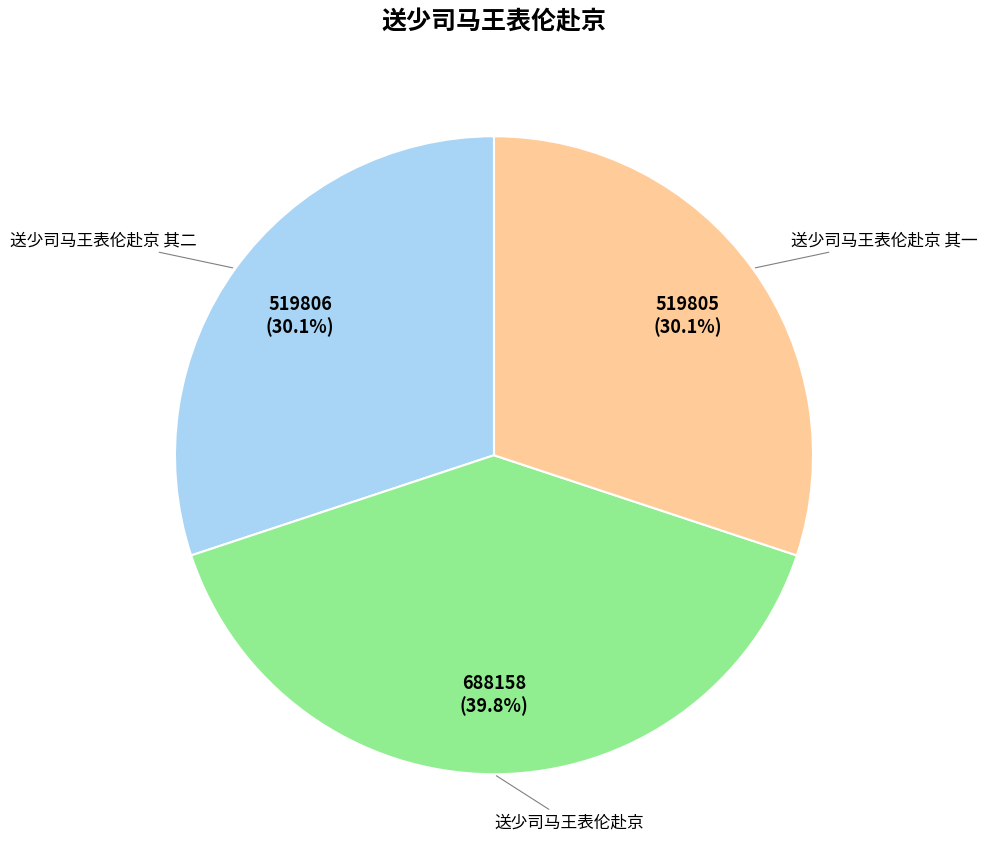

Does any single category account for the majority?

No